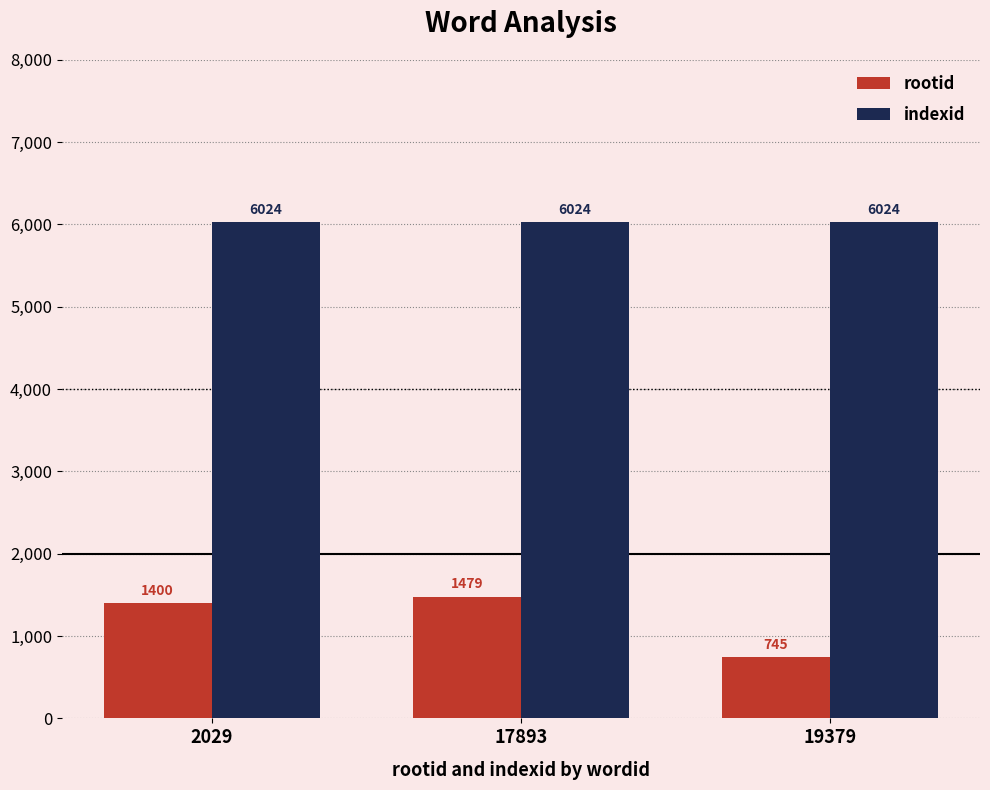

Reading right to left, what are all the values shown in this chart?

rootid: 745	1479	1400
indexid: 6024	6024	6024